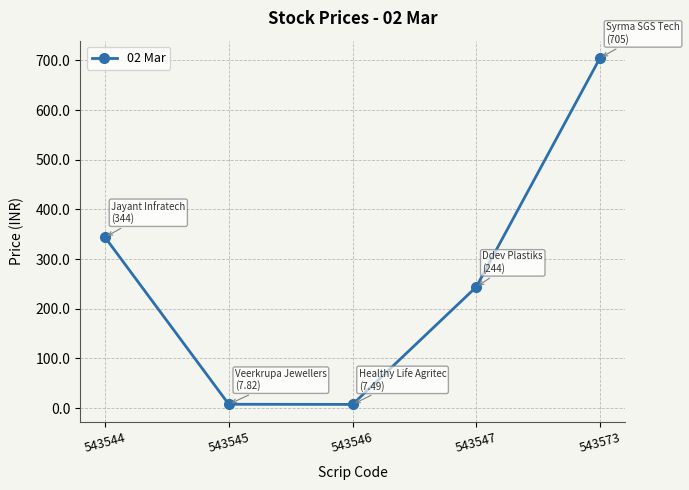

How many data points are less than 244?

2